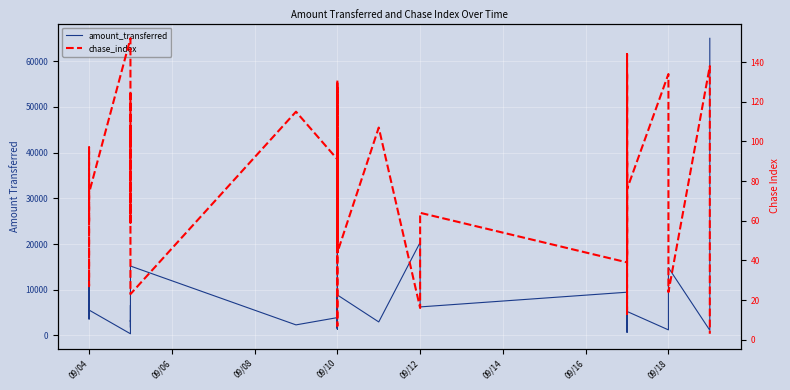

What position from the left is 09/14?

6